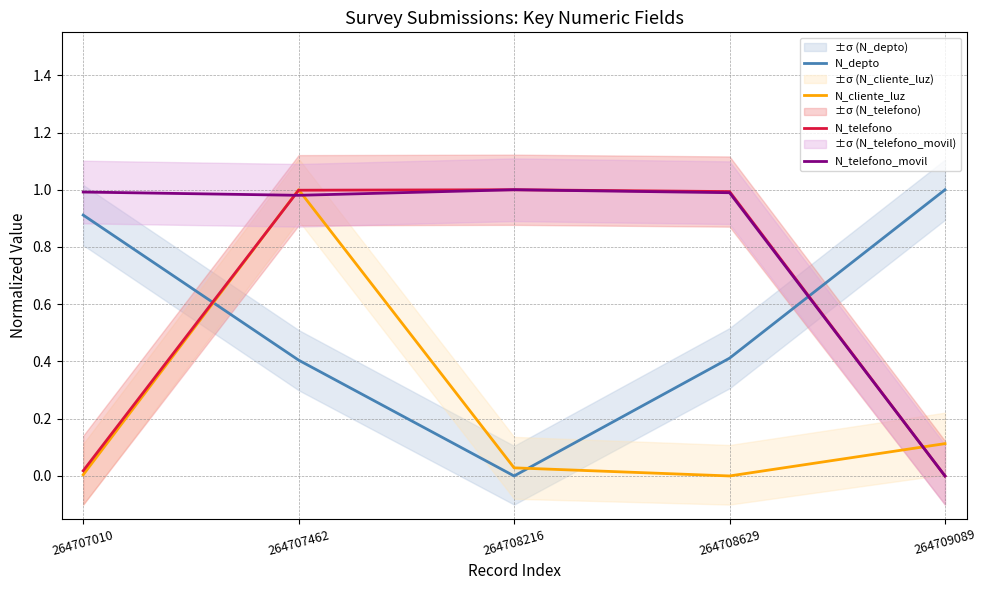

The N_depto series shows 0.4 at 264708629. True or false?

True